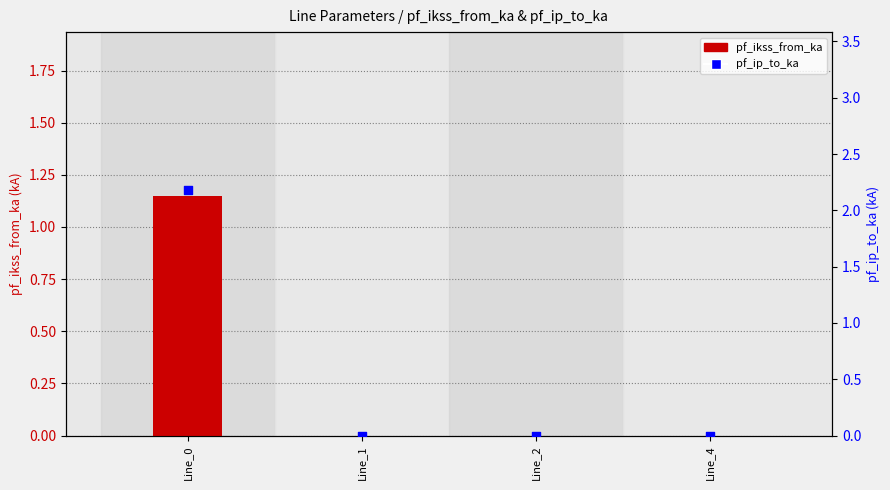

Which series has the largest Y range (max minus min)?

pf_ip_to_ka